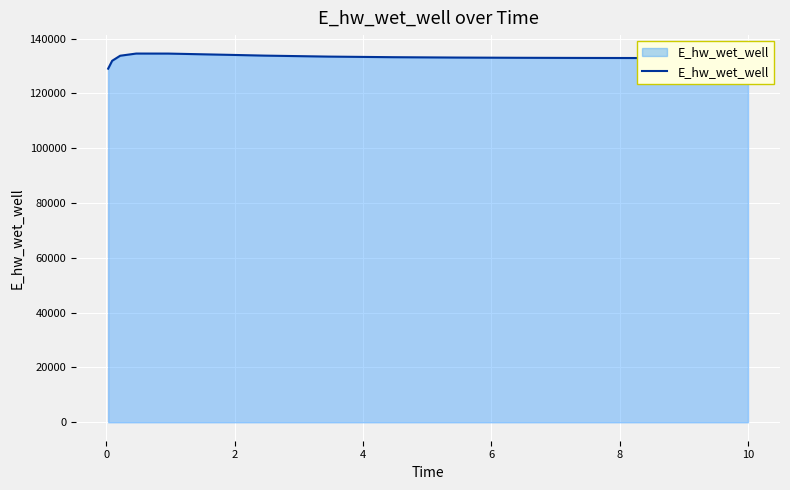

What is the maximum value shown in the chart?

134565.6